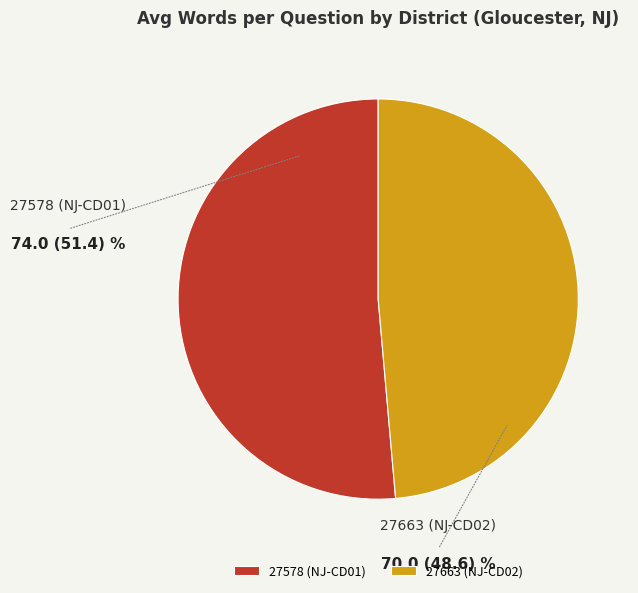

Is it true that 27578 (NJ-CD01) is 65% of the pie?

False